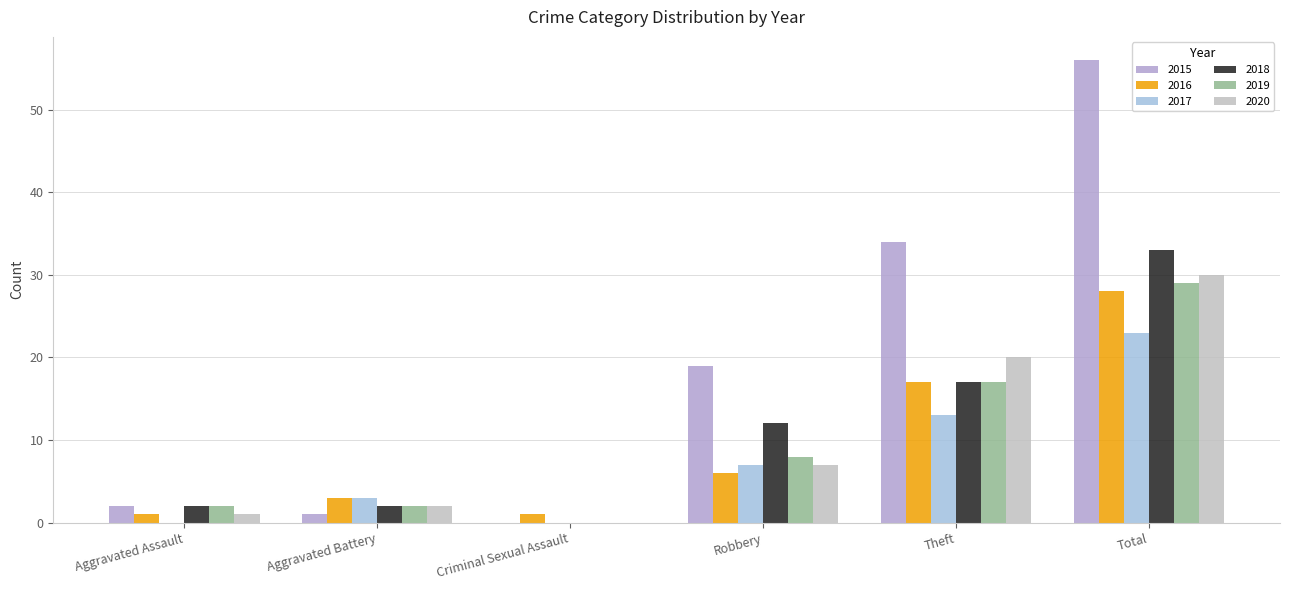

True or false: 2018 has a value of 2 at Aggravated Assault.

True